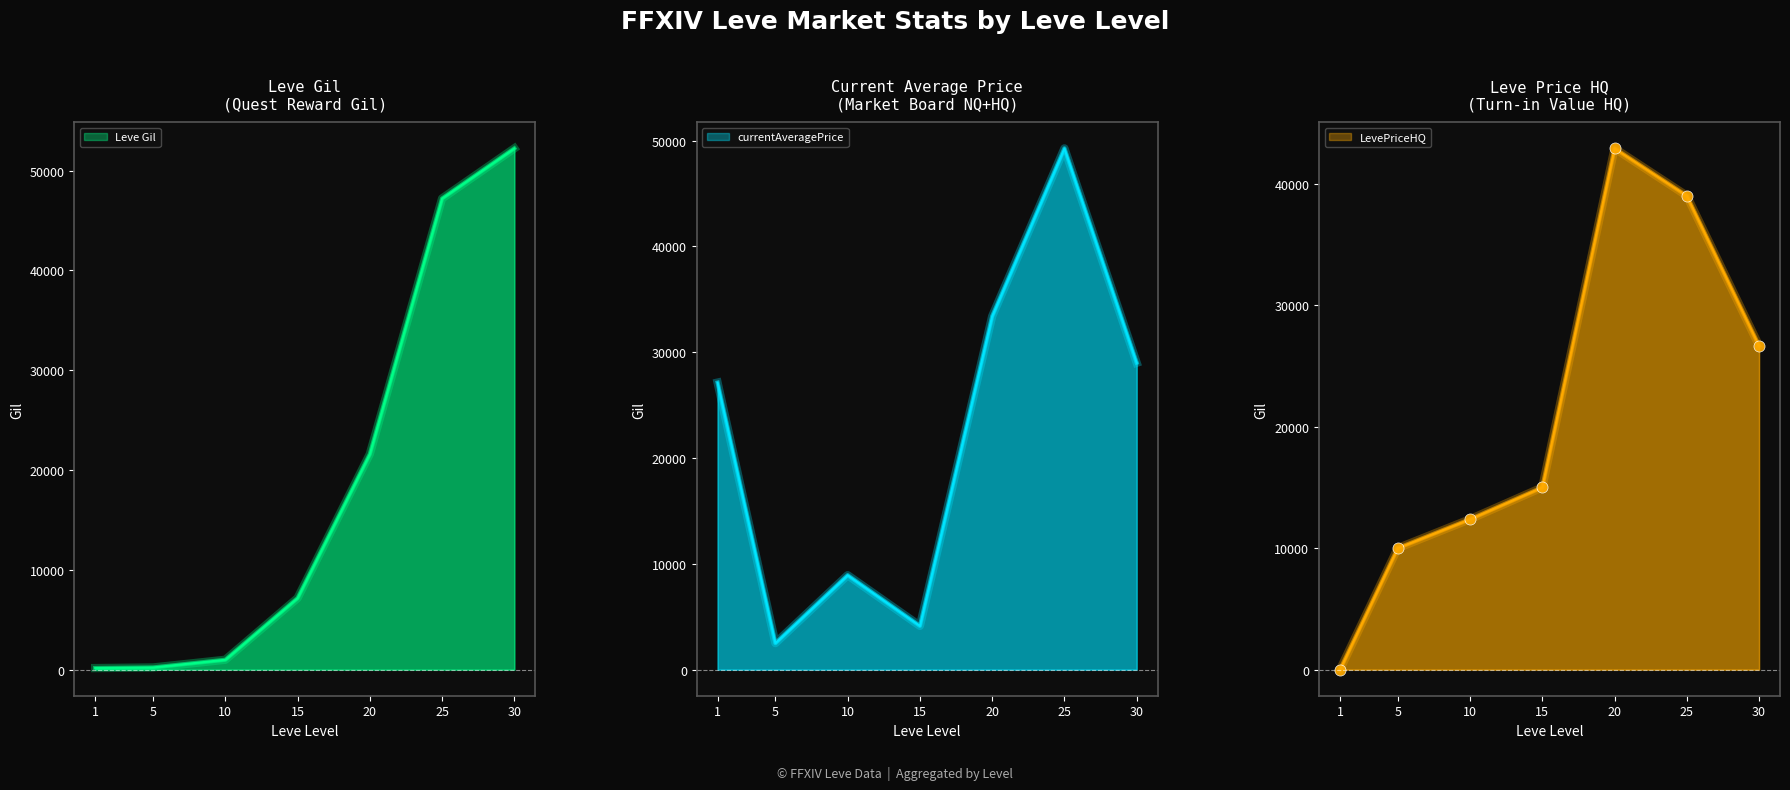

Is it true that currentAveragePrice equals 4137 at 15?

True